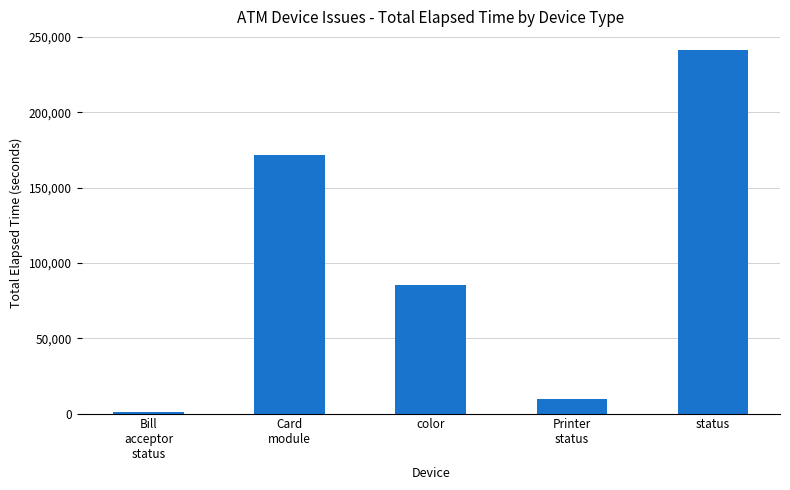

Which label corresponds to the smallest value in the chart?

Bill
acceptor
status